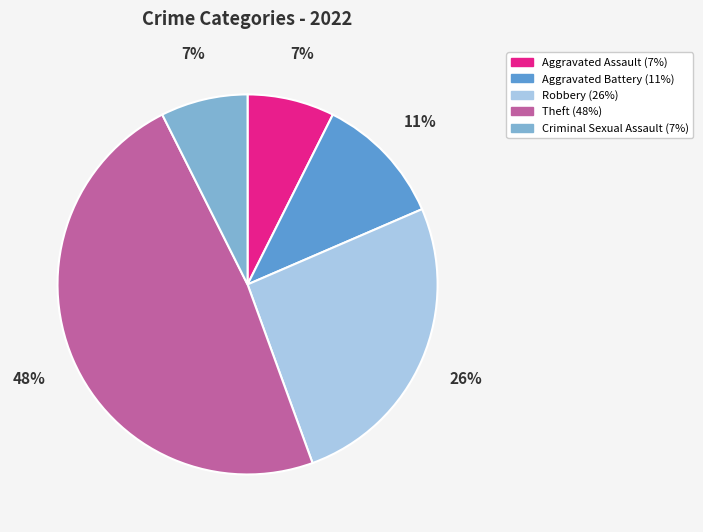

To the nearest percent, what is the difference between the Aggravated Assault and Aggravated Battery slice percentages?

4%